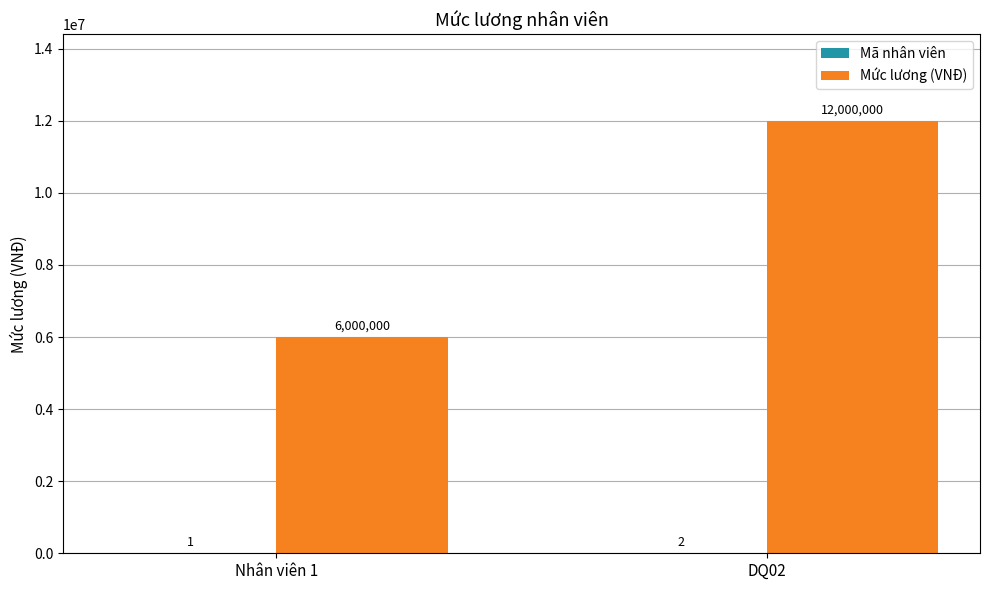

Is it true that Mức lương (VNĐ) equals 17940112 at DQ02?

False